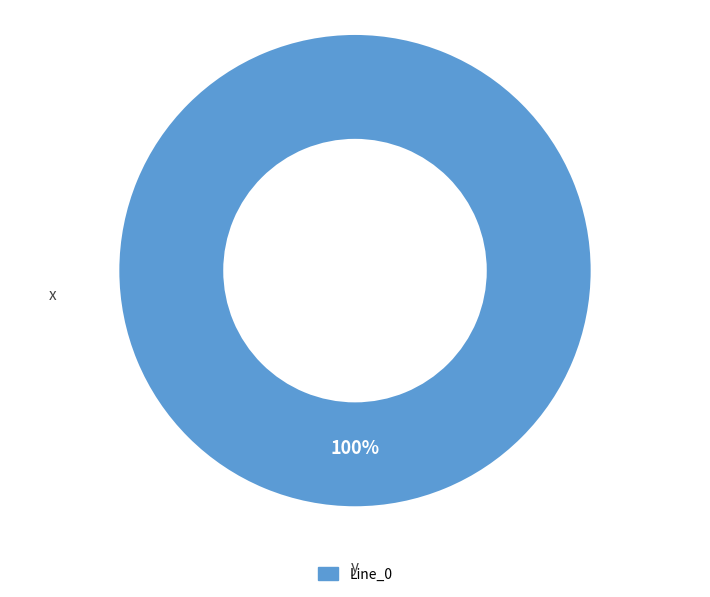

Is there a majority slice in this chart?

Yes